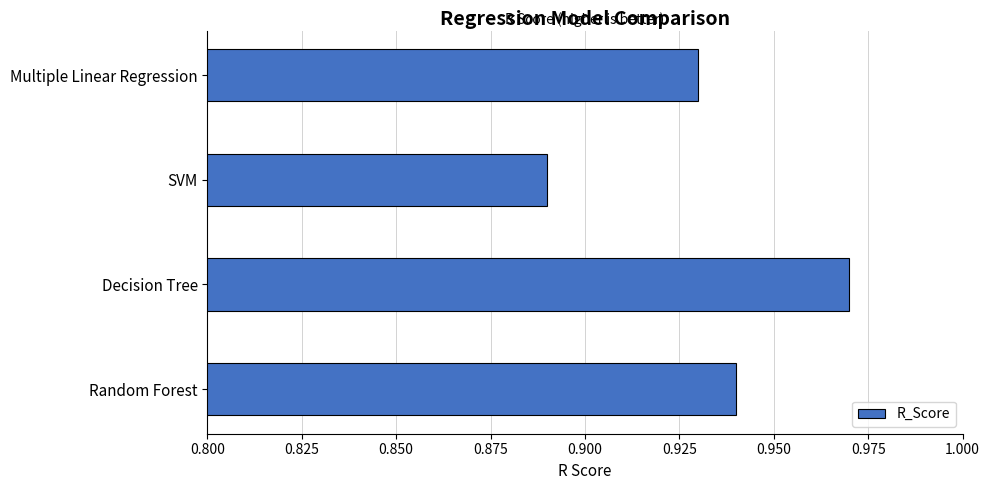

Does the chart contain any negative values?

No